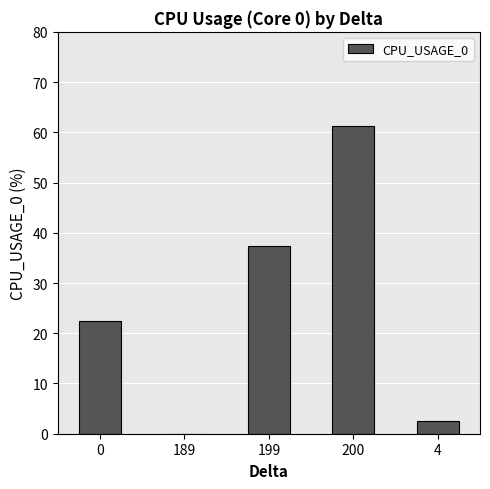

Reading left to right, what are all the values shown in this chart?

22.5	0.0	37.3	61.3	2.5